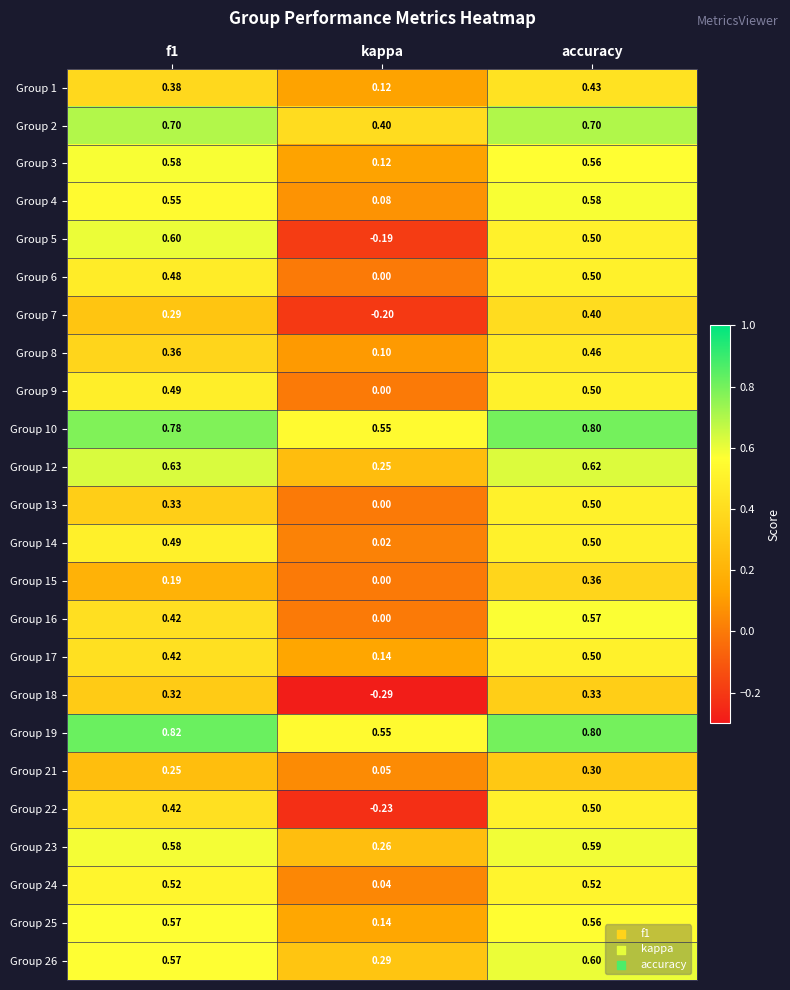

At which category is the sum across all series the highest?

accuracy